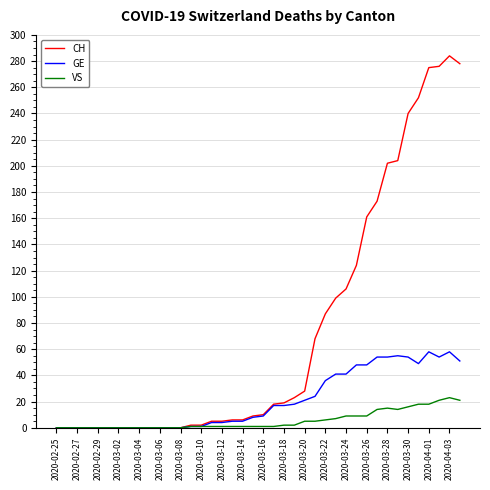

Count the number of categories in the chart.

40